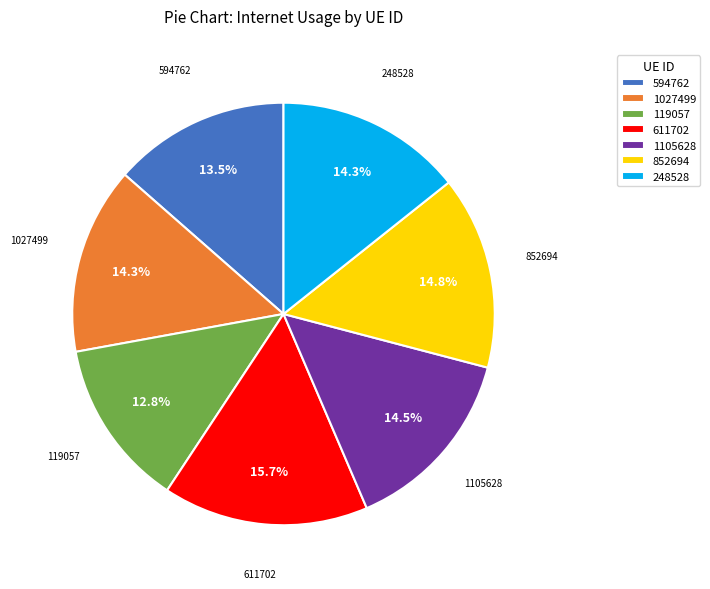

What is the smallest slice in the pie chart?

119057